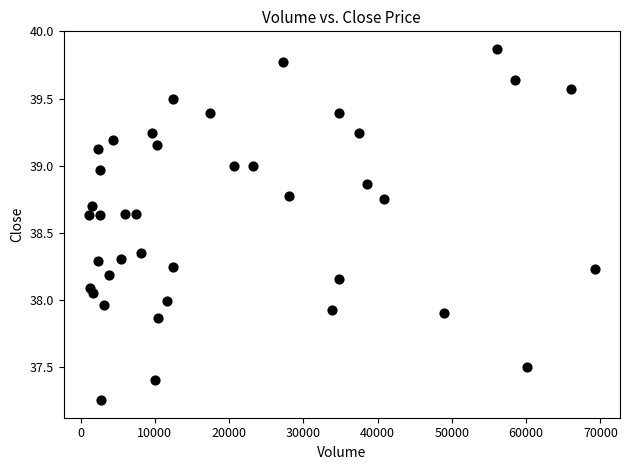

What is the range of X values (max minus min)?

68075.0